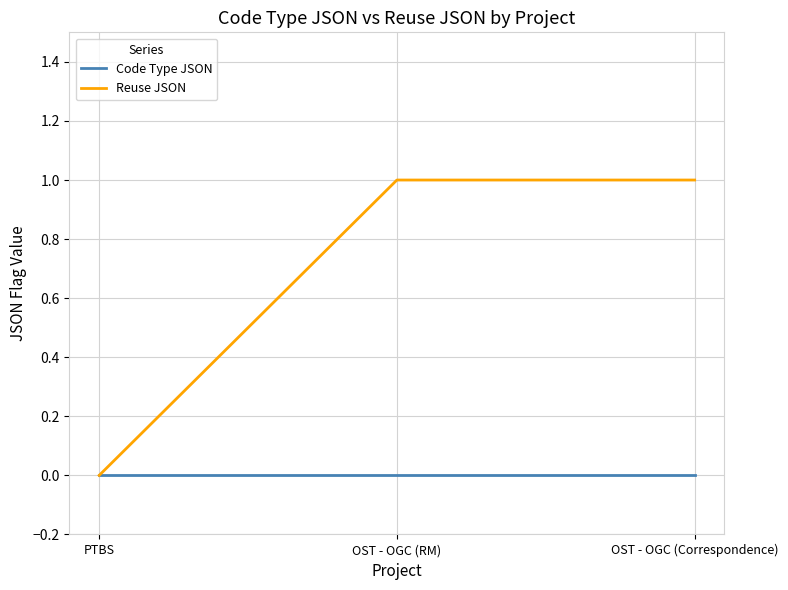

Rank the series by their average value, from highest to lowest.

Reuse JSON, Code Type JSON